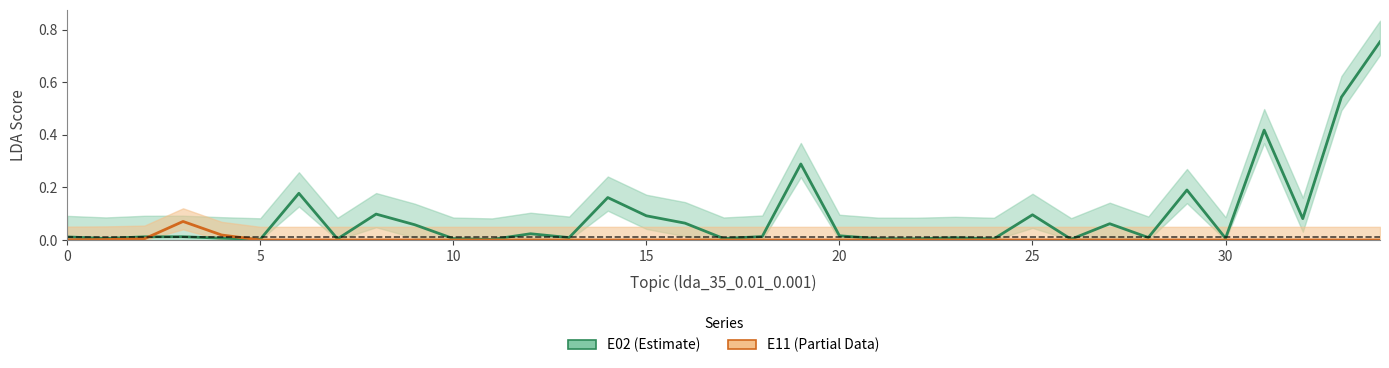

What is the average value of the E02 series?

0.1